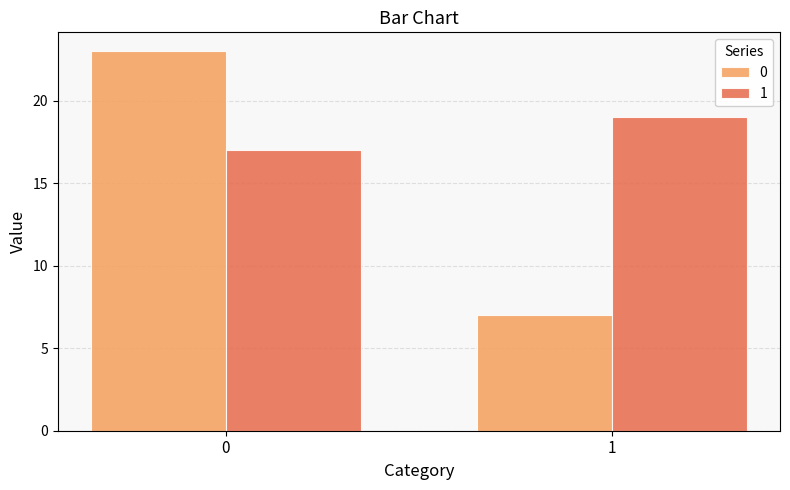

How many series are shown in this chart?

2